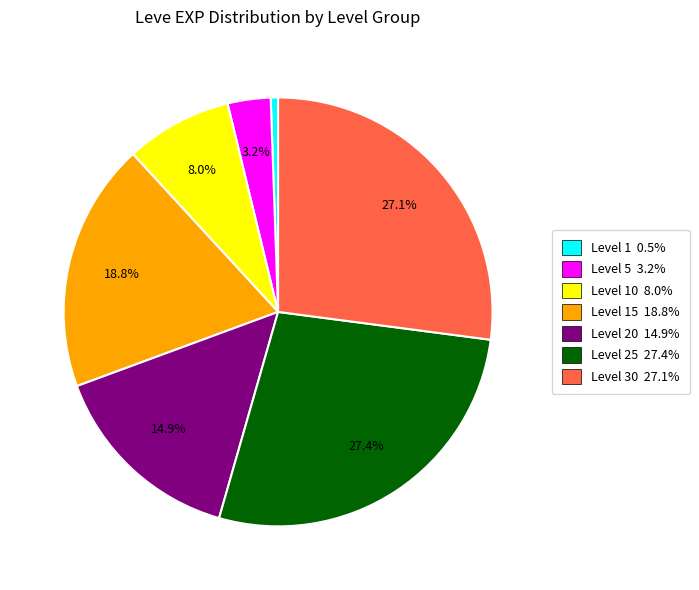

Is the sum of Level 15 18.8% and Level 25 27.4% greater than half?

No